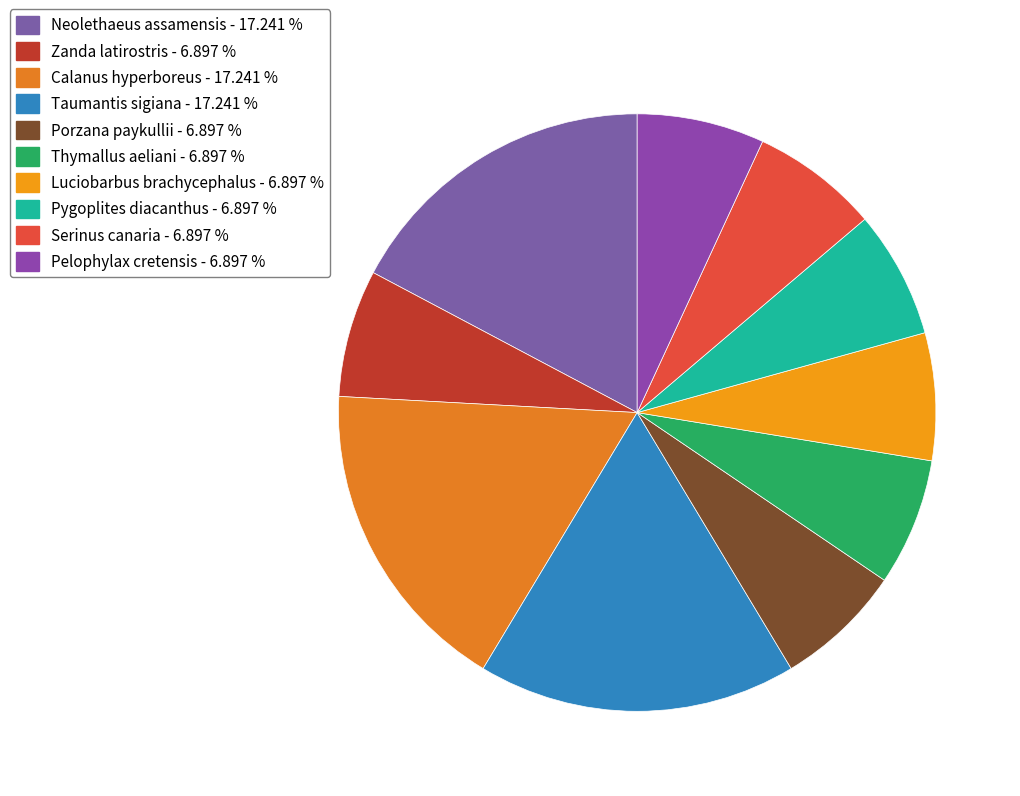

What percentage is the Porzana paykullii slice, to the nearest percent?

7%